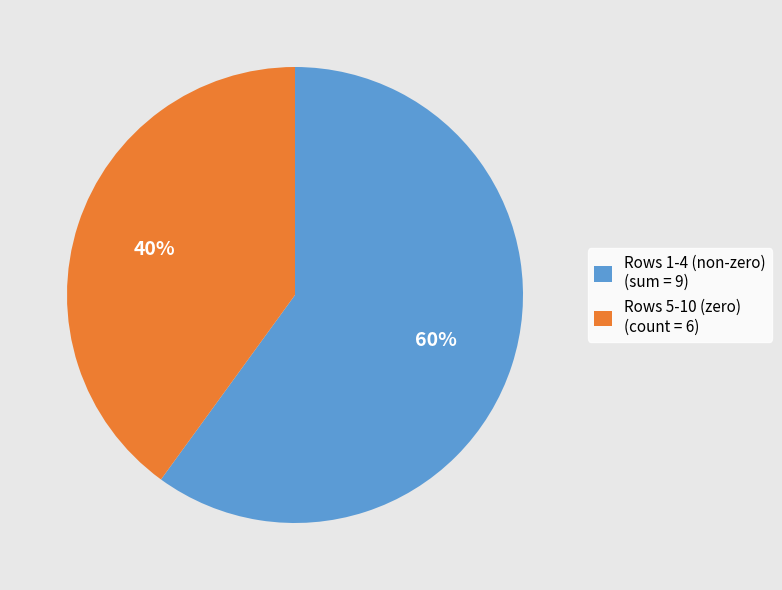

What is the majority slice?

Rows 1-4 (non-zero) (sum = 9)